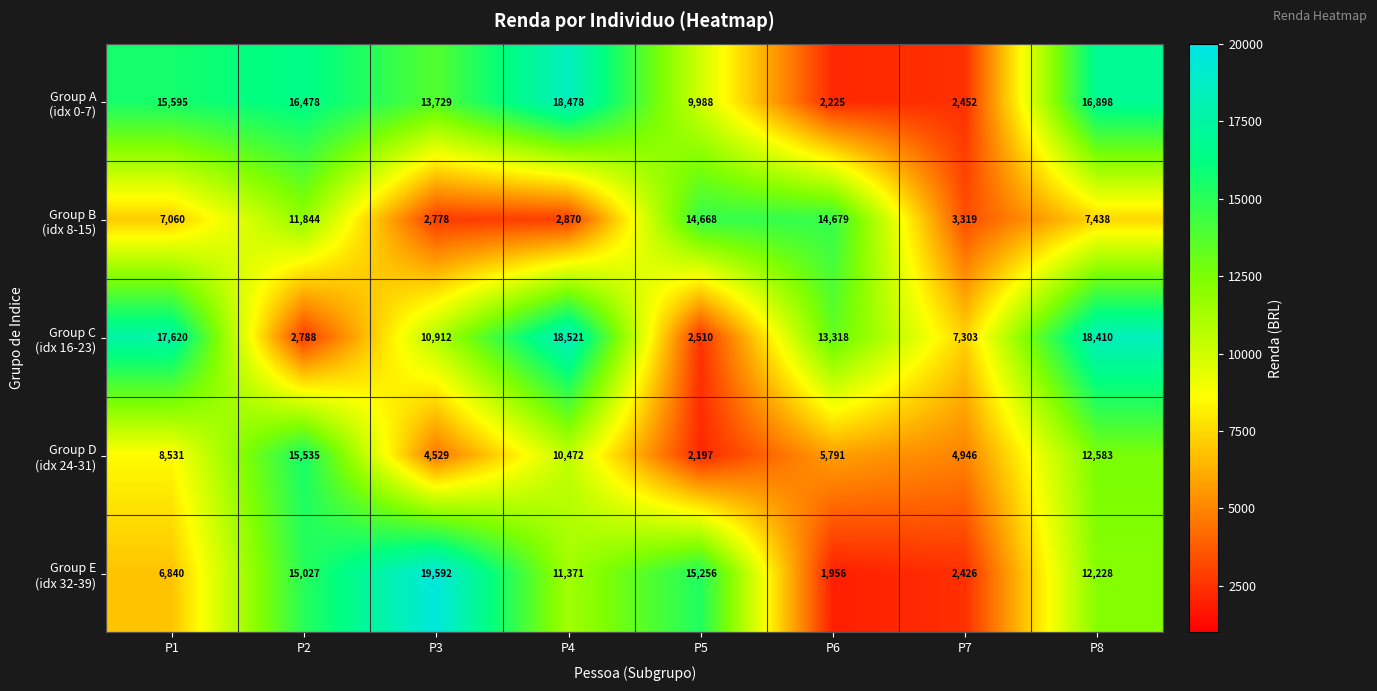

Which category has the highest value across all series?

P3